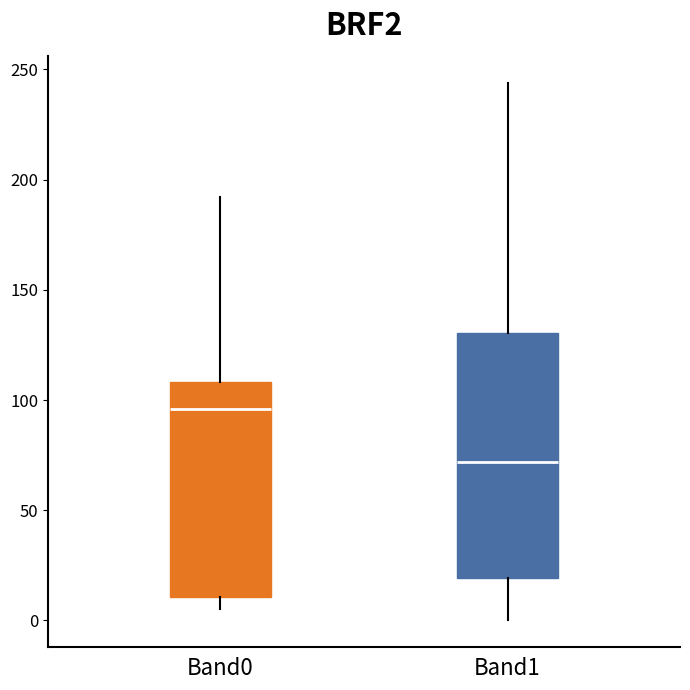

Reading left to right, transcribe this box plot: for each box, give where its median line is, the range the box spans, and where its two whiskers end, as read against the y-axis. The values are not printed on the chart, so give them approximately, as read against the axis.

Band0: median 95, box 10 to 110, whiskers 5 to 190
Band1: median 70, box 20 to 130, whiskers 0 to 245